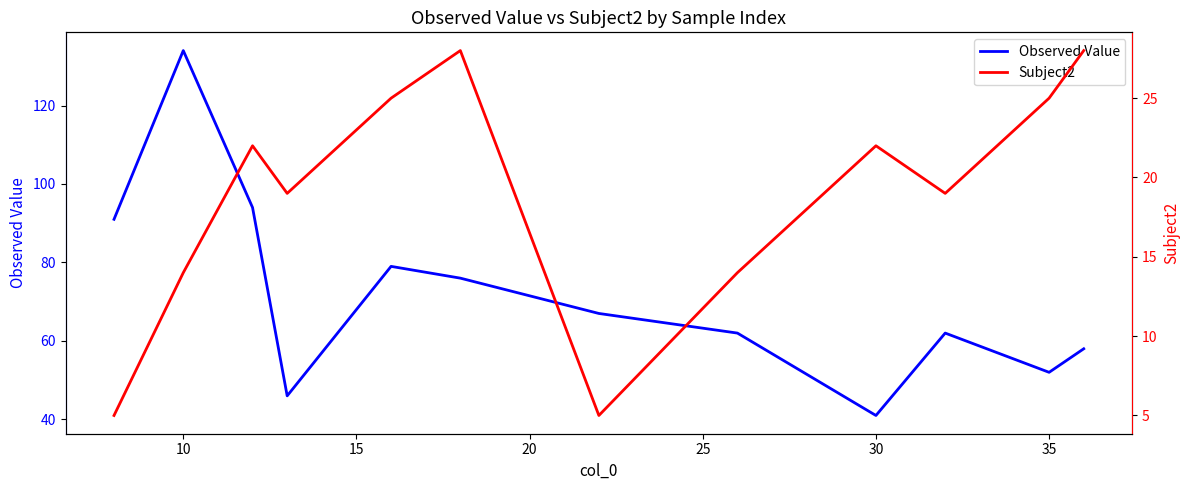

Which category has the highest value in the Observed Value series?

10